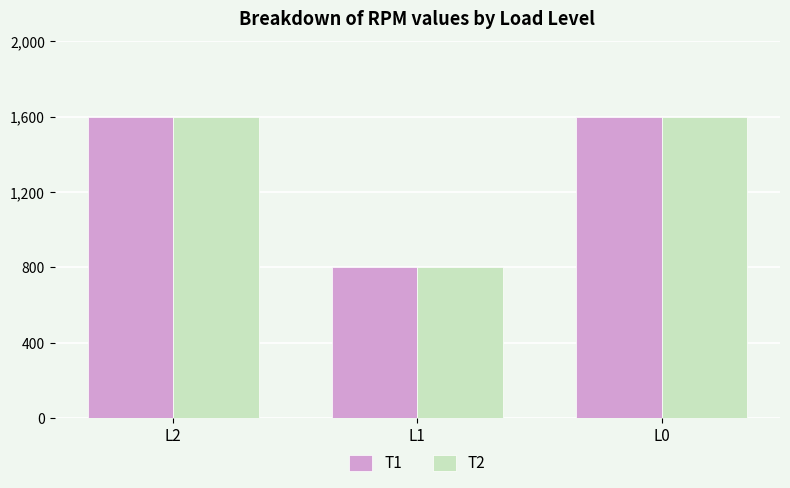

What is the maximum value shown in the chart?

1600